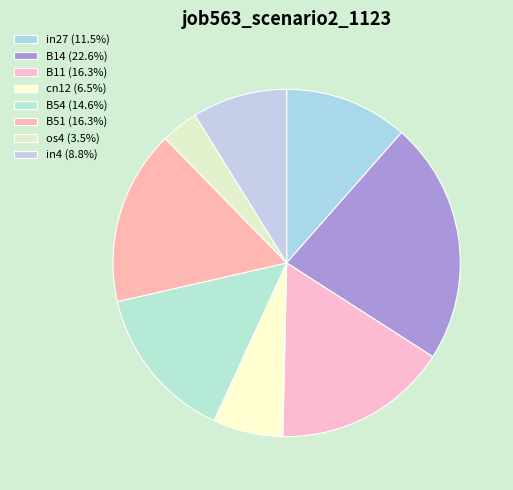

Which category has the smallest portion of the pie?

os4